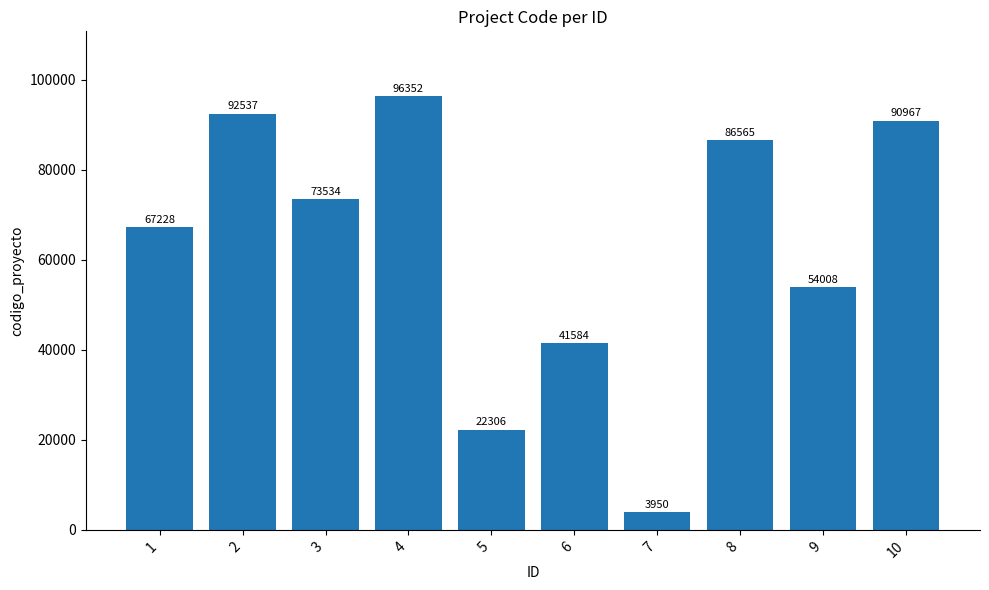

Is it true that the value at 5 is 34223?

False